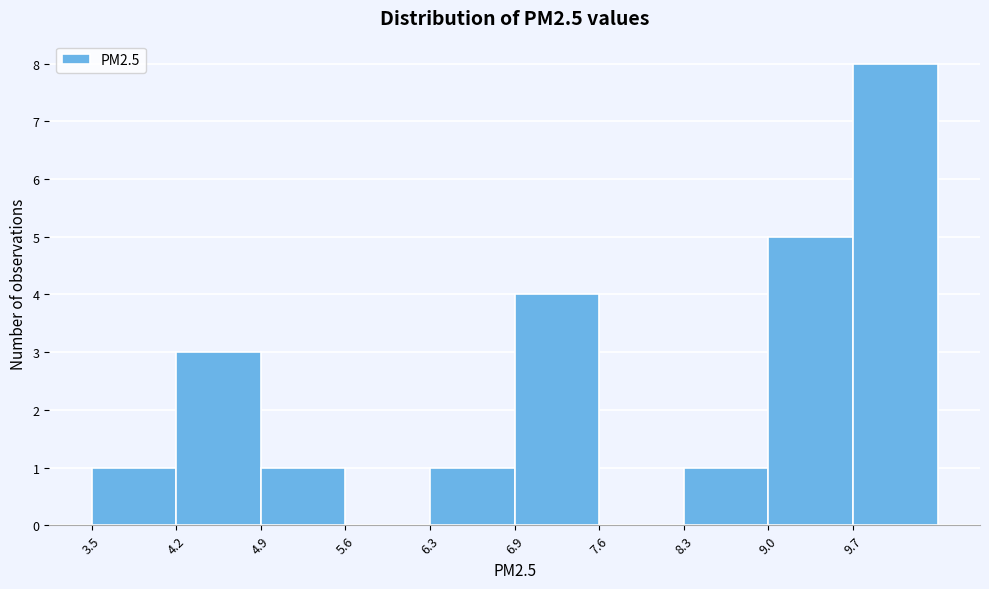

Over which range of the x-axis is the bar tallest?

9.7 to 10.3